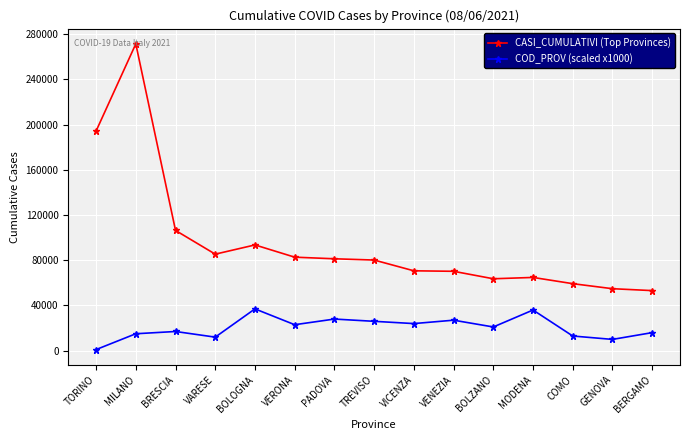

How many values in the CASI_CUMULATIVI (Top Provinces) series are below 80217?

7